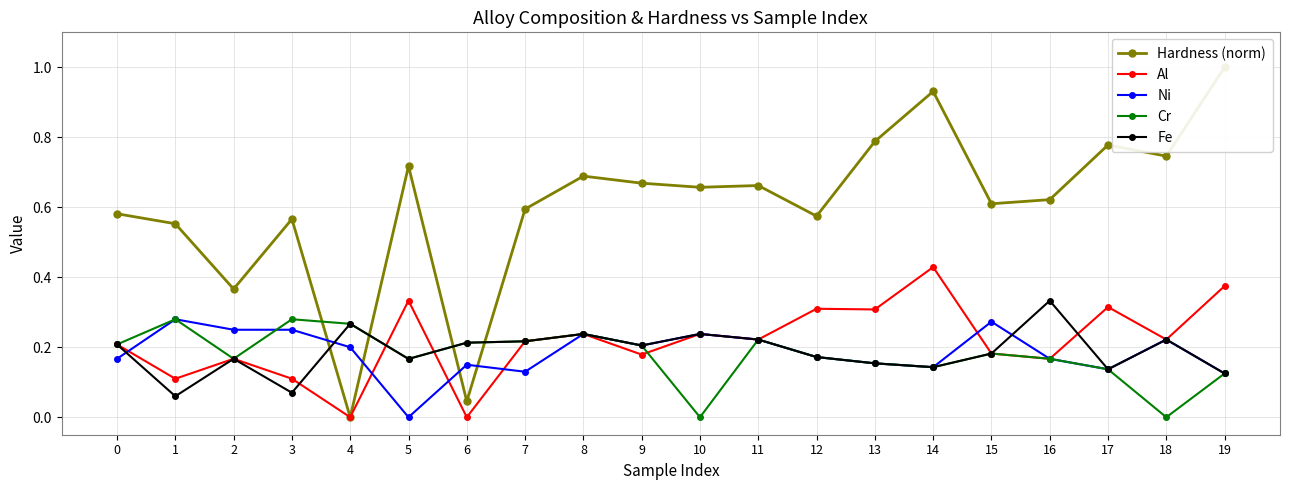

Where is the first local minimum for Hardness (norm)?

2